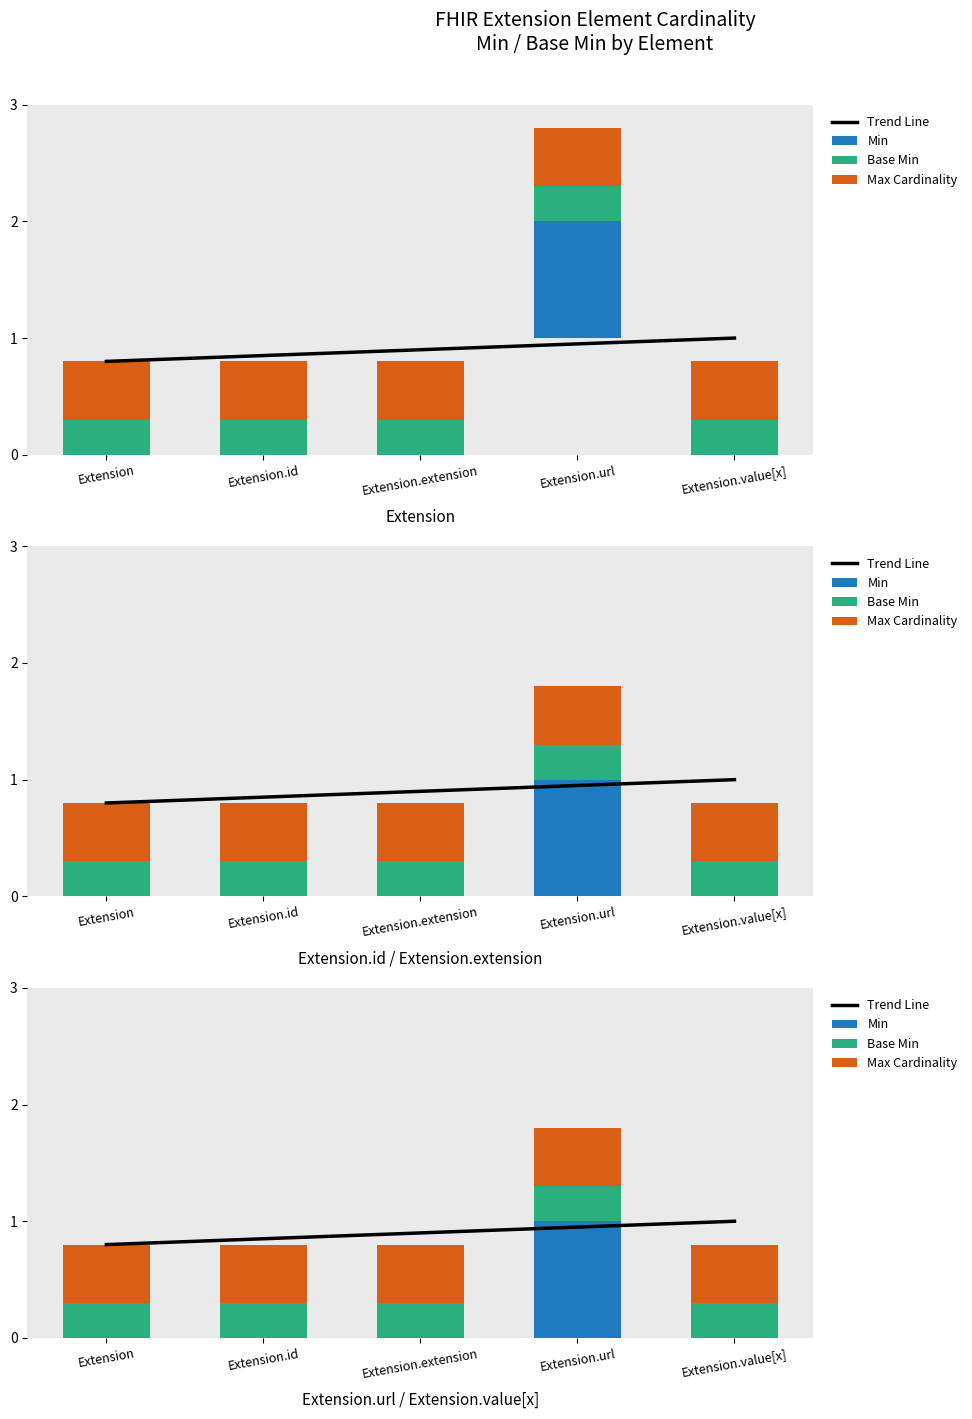

Which category has the lowest value in the Trend Line series?

Extension